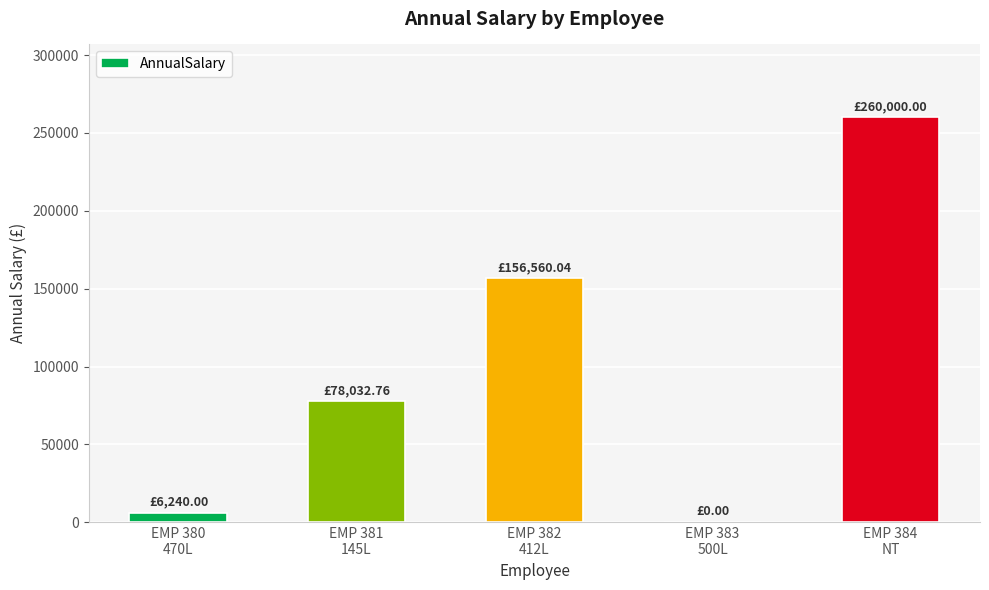

True or false: the data shows 111703.7 at EMP 381
145L.

False